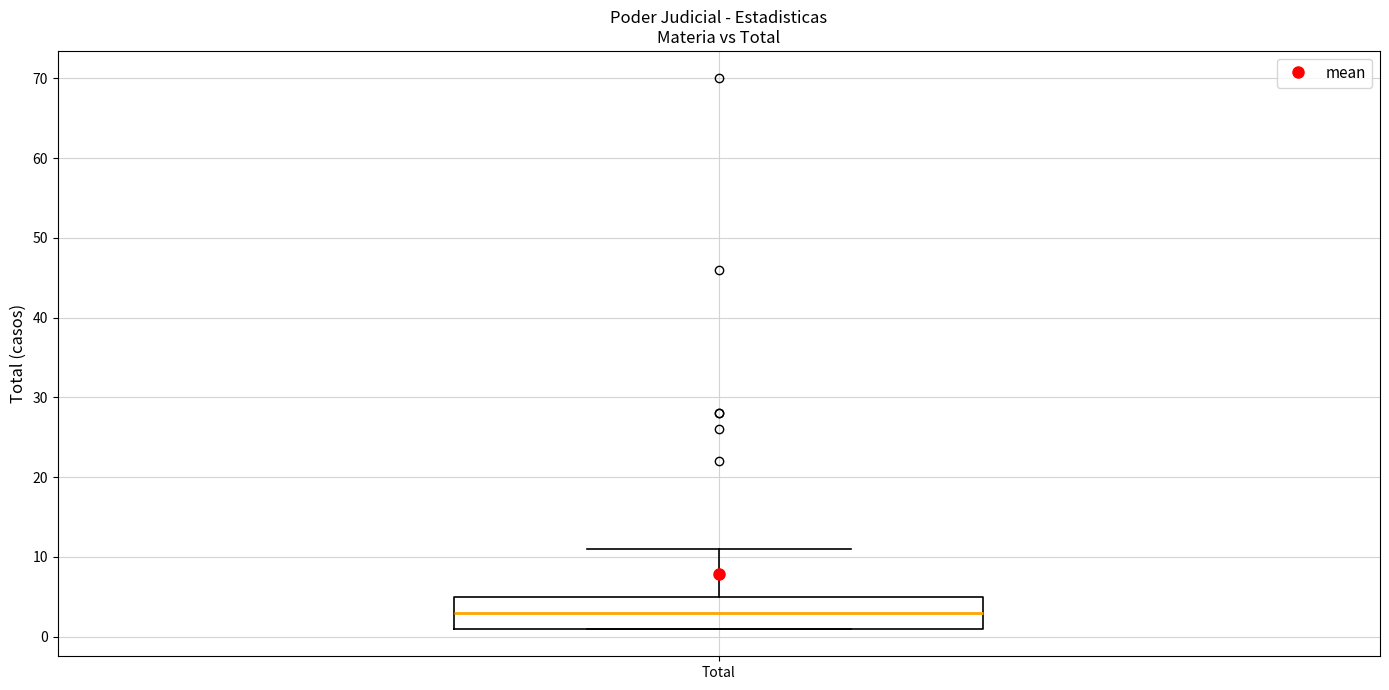

Where is the upper edge of the box for Total on the y-axis? The values are not printed on the chart, so give them approximately, as read against the axis.

5